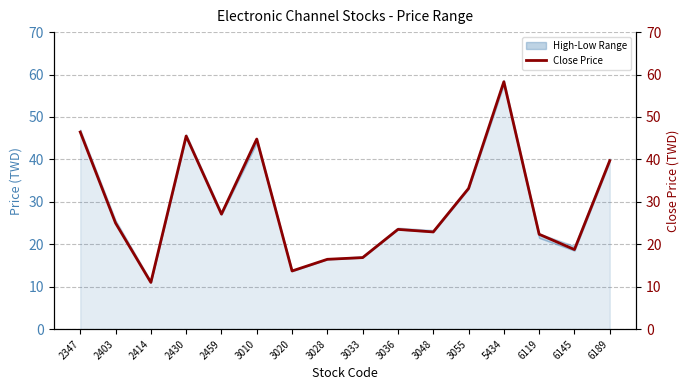

How many data points are less than 25?

8